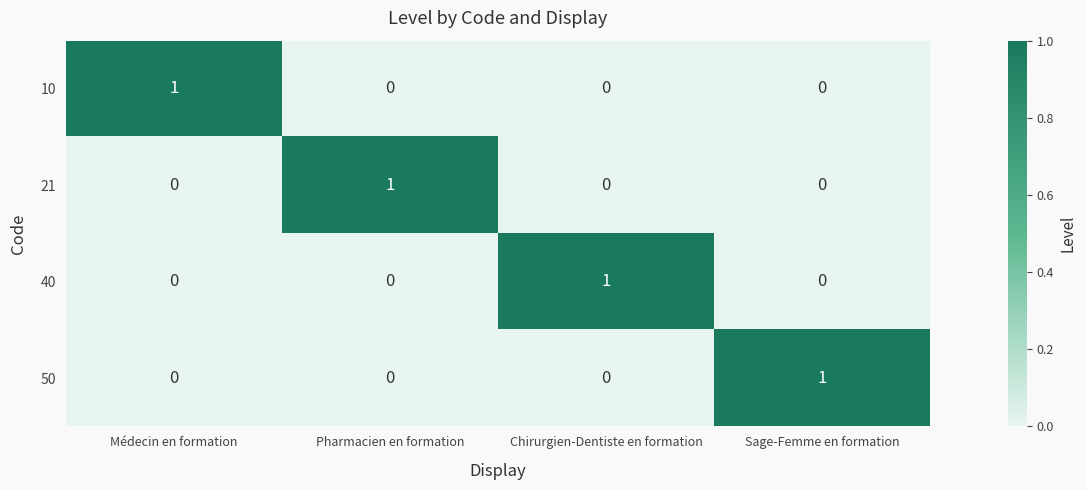

True or false: 10 has a value of 1 at Sage-Femme en formation.

False